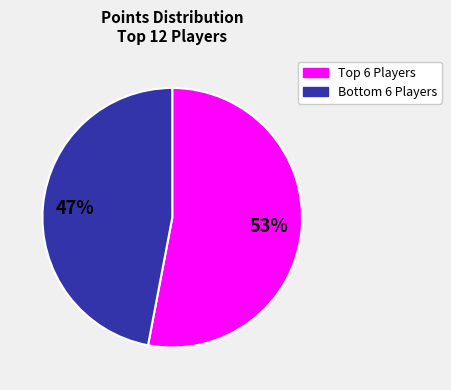

To the nearest percent, what is the average slice percentage?

50%